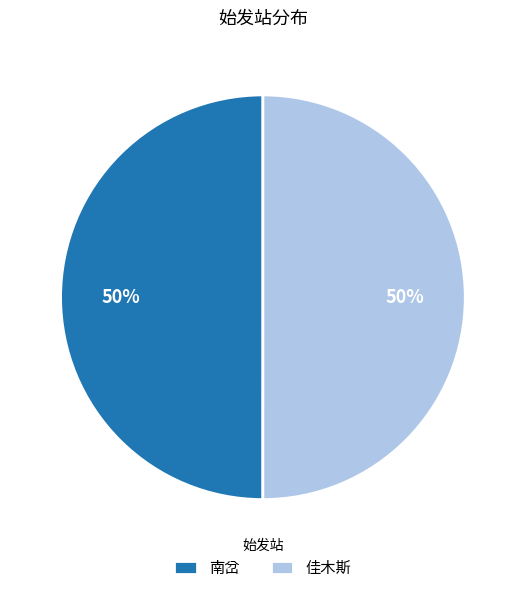

To the nearest percent, what percentage of the pie is 佳木斯?

50%